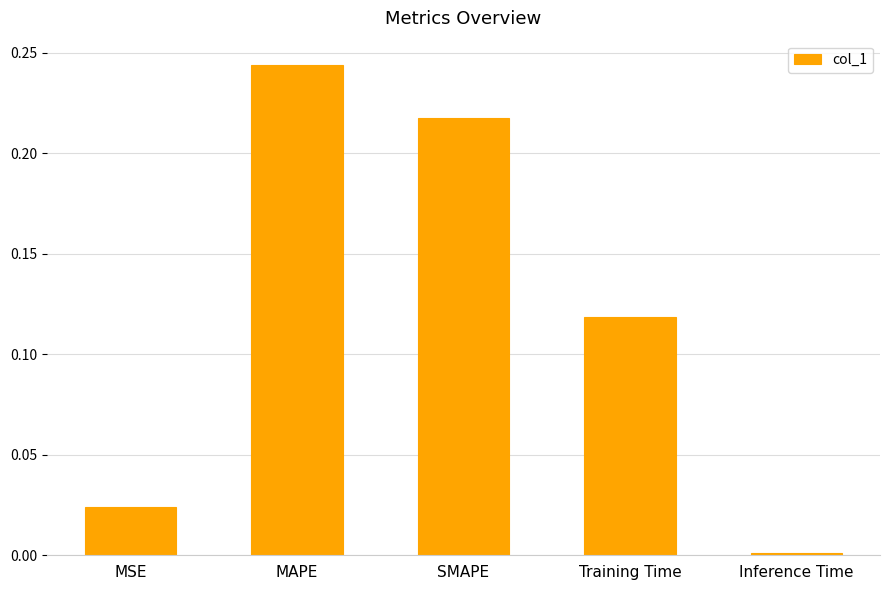

True or false: the data shows 0.3 at SMAPE.

False